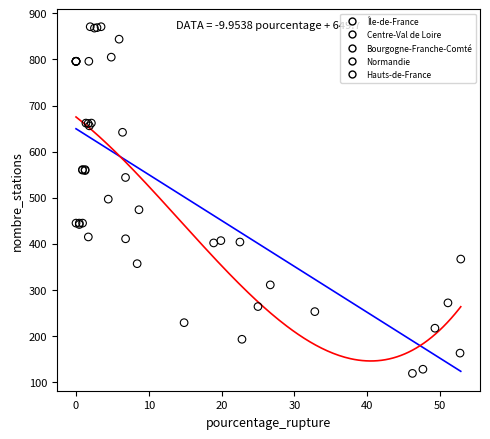

What are all the series names shown in the legend?

Île-de-France, Centre-Val de Loire, Bourgogne-Franche-Comté, Normandie, Hauts-de-France